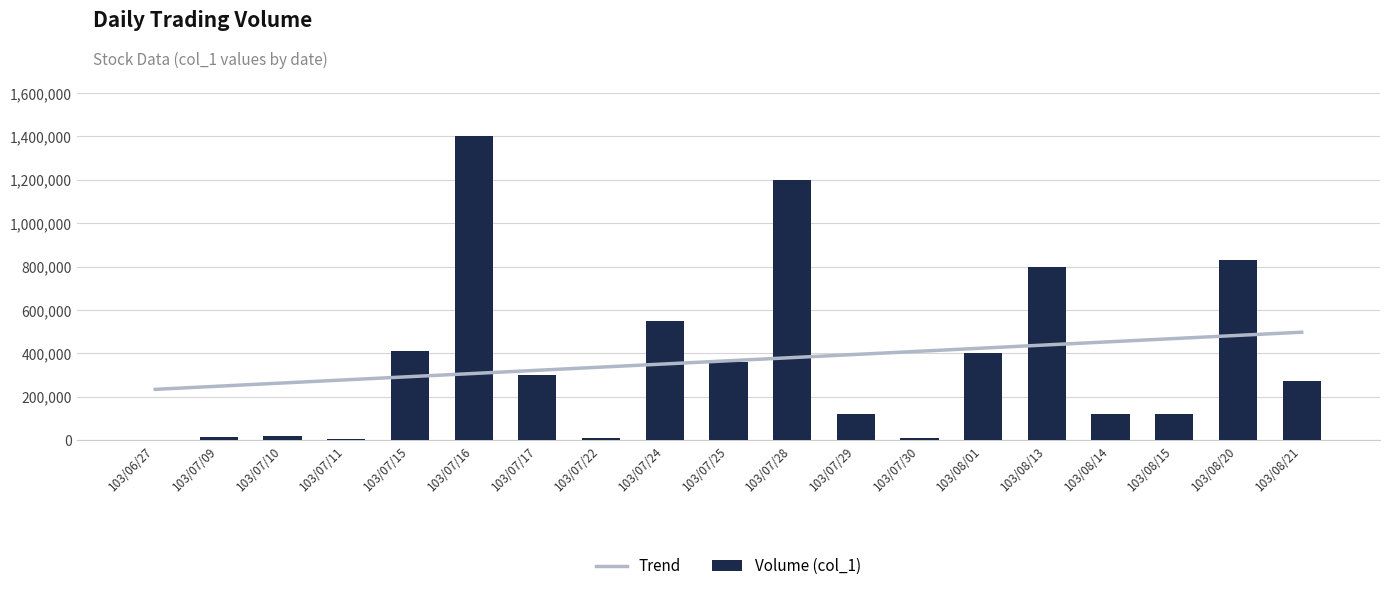

Approximately how many times larger is the value at 103/08/14 compared to 103/07/16?

0.1